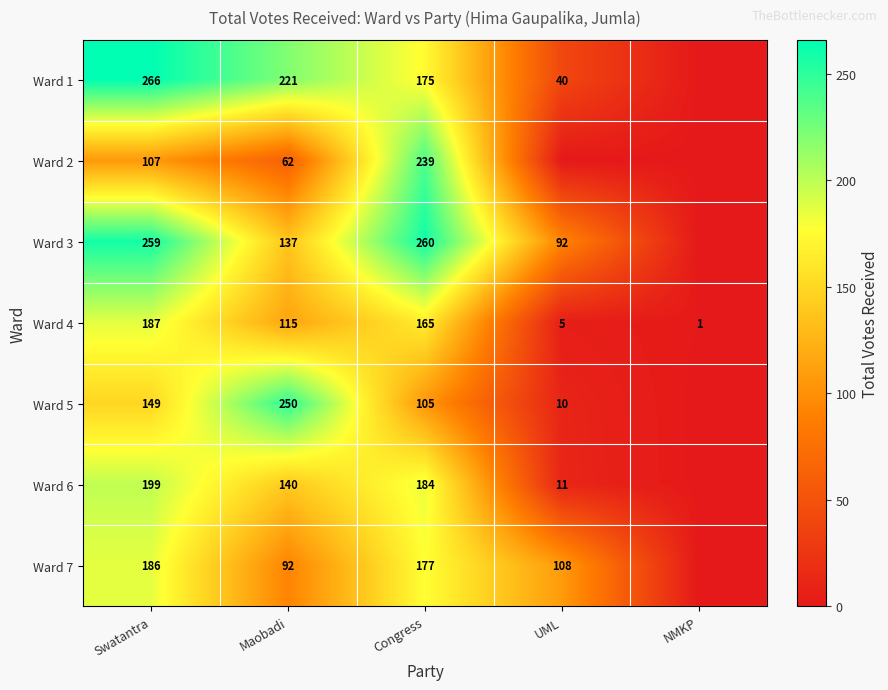

At which category is the sum across all series the highest?

Swatantra